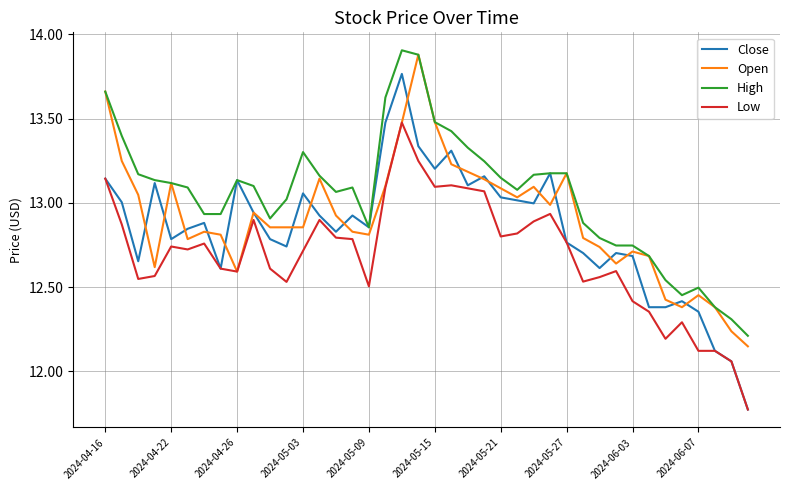

List the series in order of their peak value, lowest first.

Low, Close, Open, High